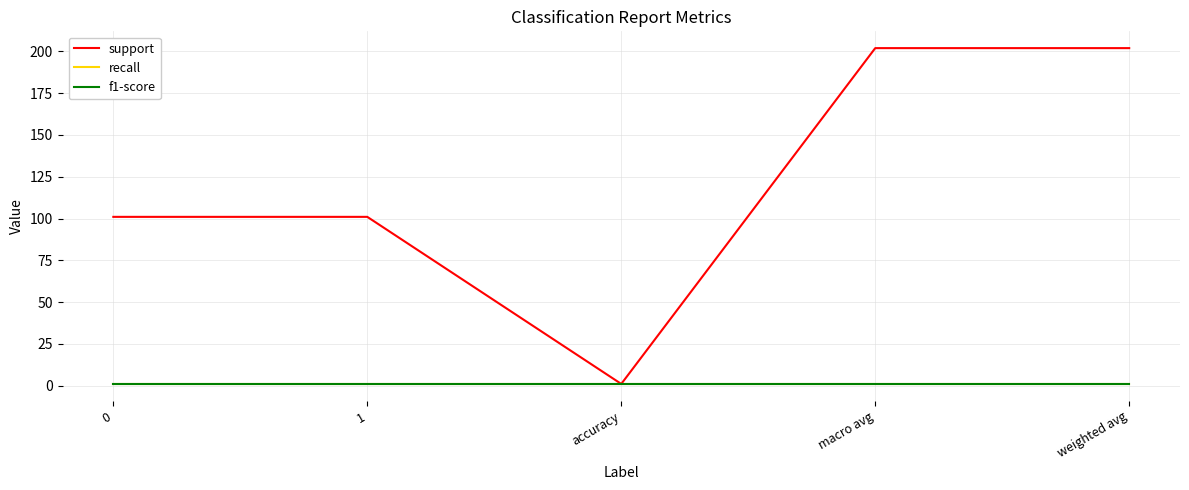

Is this an area chart (filled region under the line)?

No